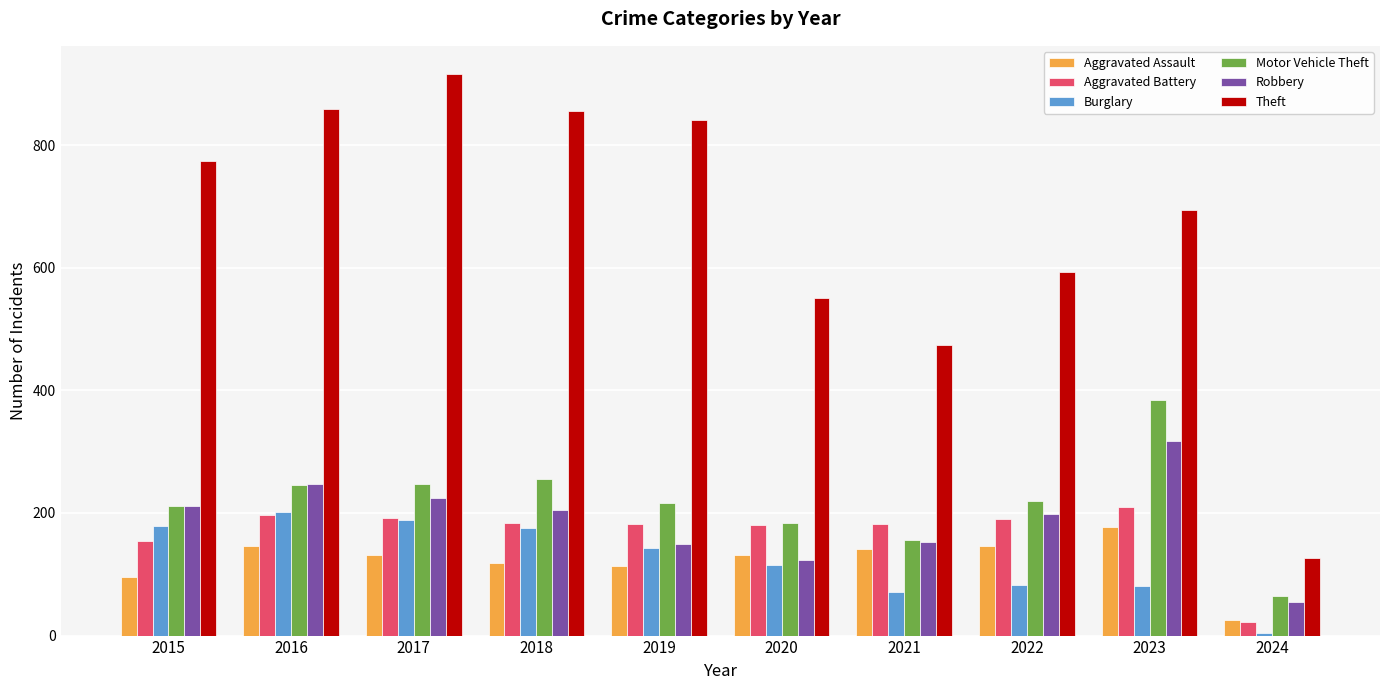

Which series has the largest total across all categories?

Theft